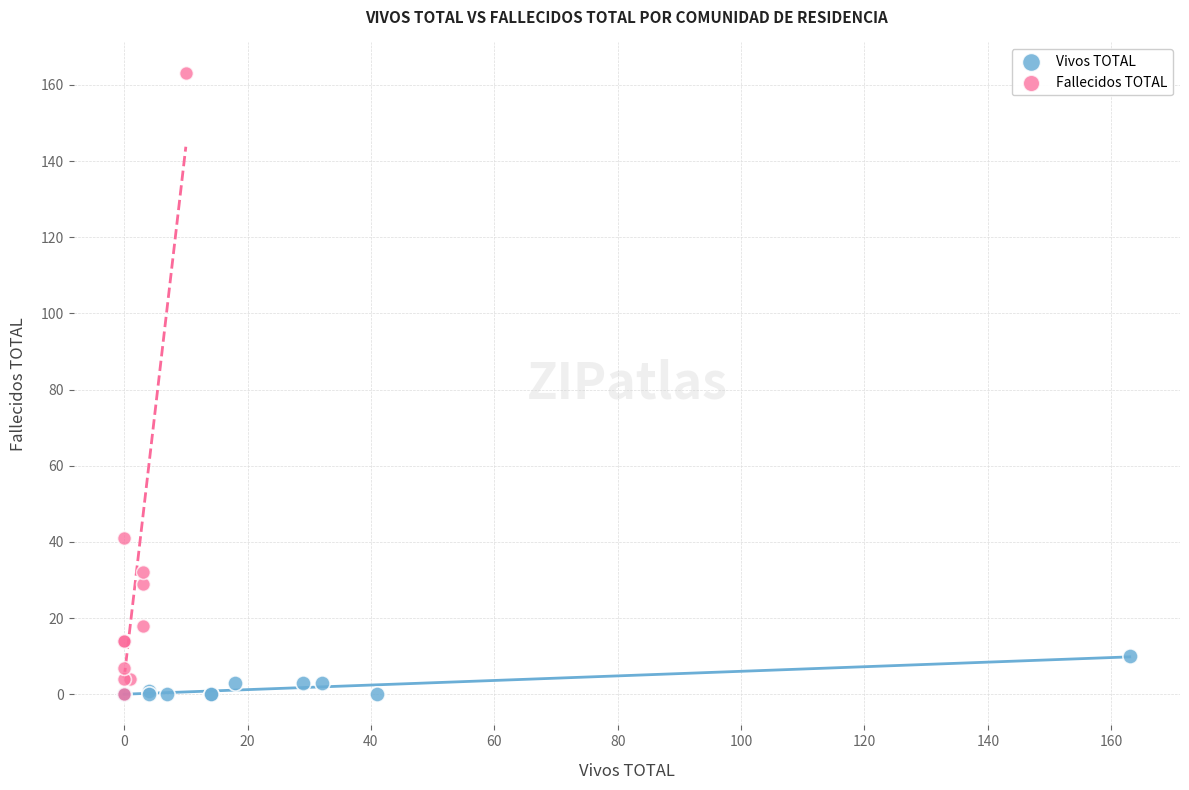

Which series has the largest Y range (max minus min)?

Fallecidos TOTAL